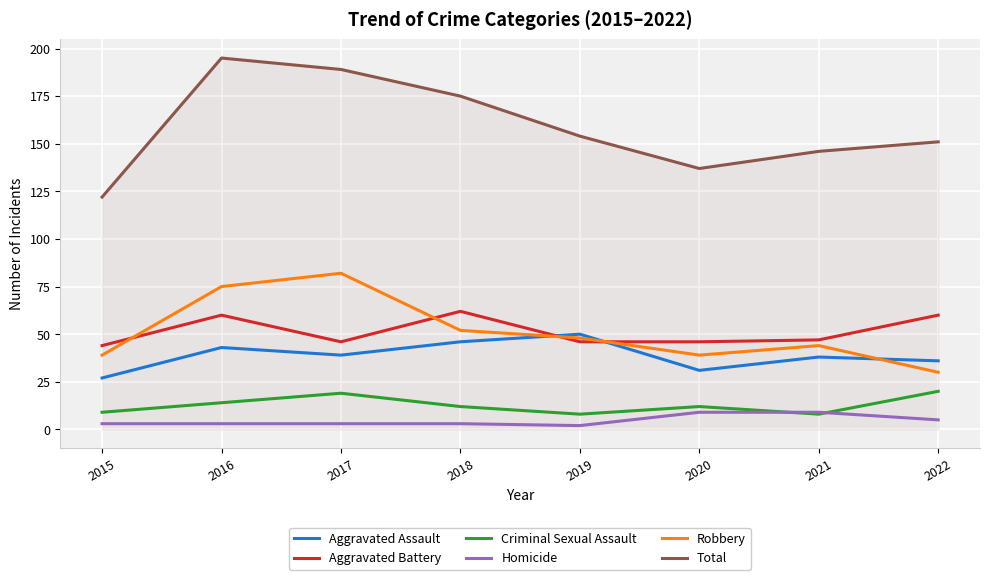

Is it true that Aggravated Battery equals 62 at 2018?

True